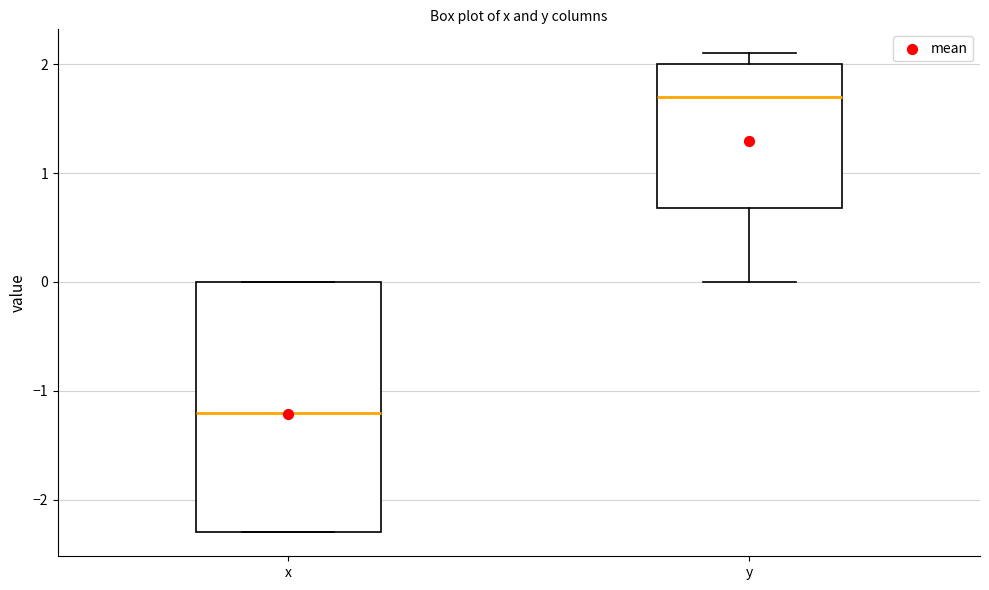

Reading left to right, transcribe this box plot: for each box, give where its median line is, the range the box spans, and where its two whiskers end, as read against the y-axis. The values are not printed on the chart, so give them approximately, as read against the axis.

x: median -1.2, box -2.3 to 0.0, whiskers -2.3 to 0.0
y: median 1.7, box 0.7 to 2.0, whiskers 0.0 to 2.1